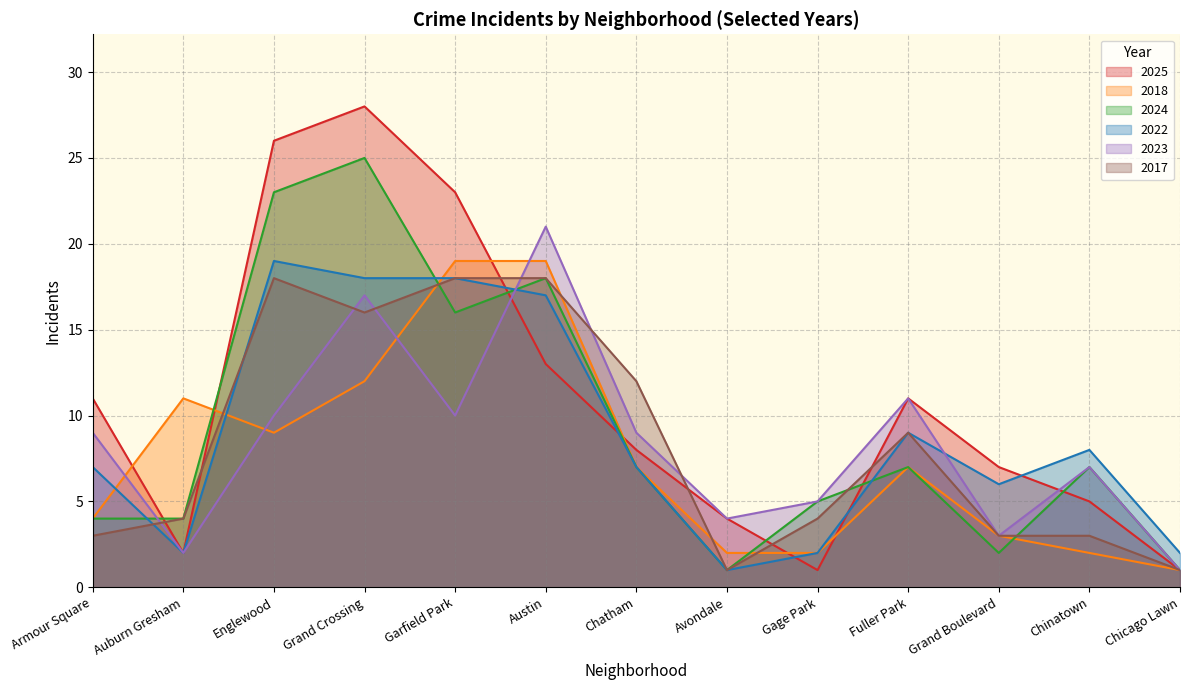

Reading left to right, transcribe all the data shown in this chart.

2025: 11	2	26	28	23	13	8	4	1	11	7	5	1
2018: 4	11	9	12	19	19	7	2	2	7	3	2	1
2024: 4	4	23	25	16	18	7	1	5	7	2	7	1
2022: 7	2	19	18	18	17	7	1	2	9	6	8	2
2023: 9	2	10	17	10	21	9	4	5	11	3	7	1
2017: 3	4	18	16	18	18	12	1	4	9	3	3	1